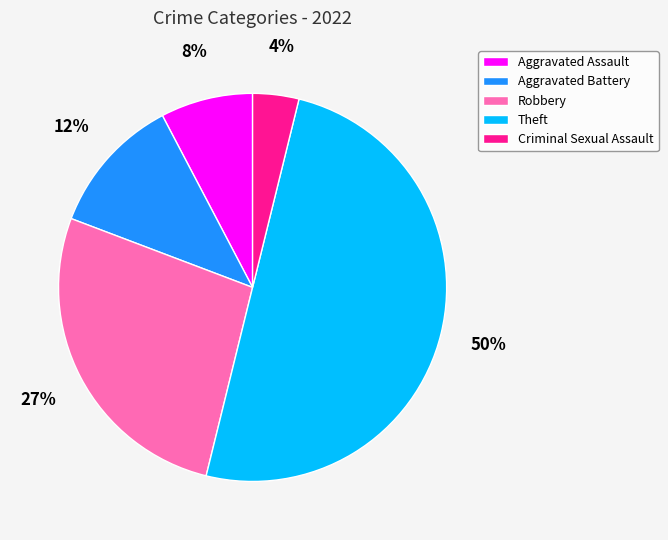

The Criminal Sexual Assault slice represents 15% of the pie. True or false?

False